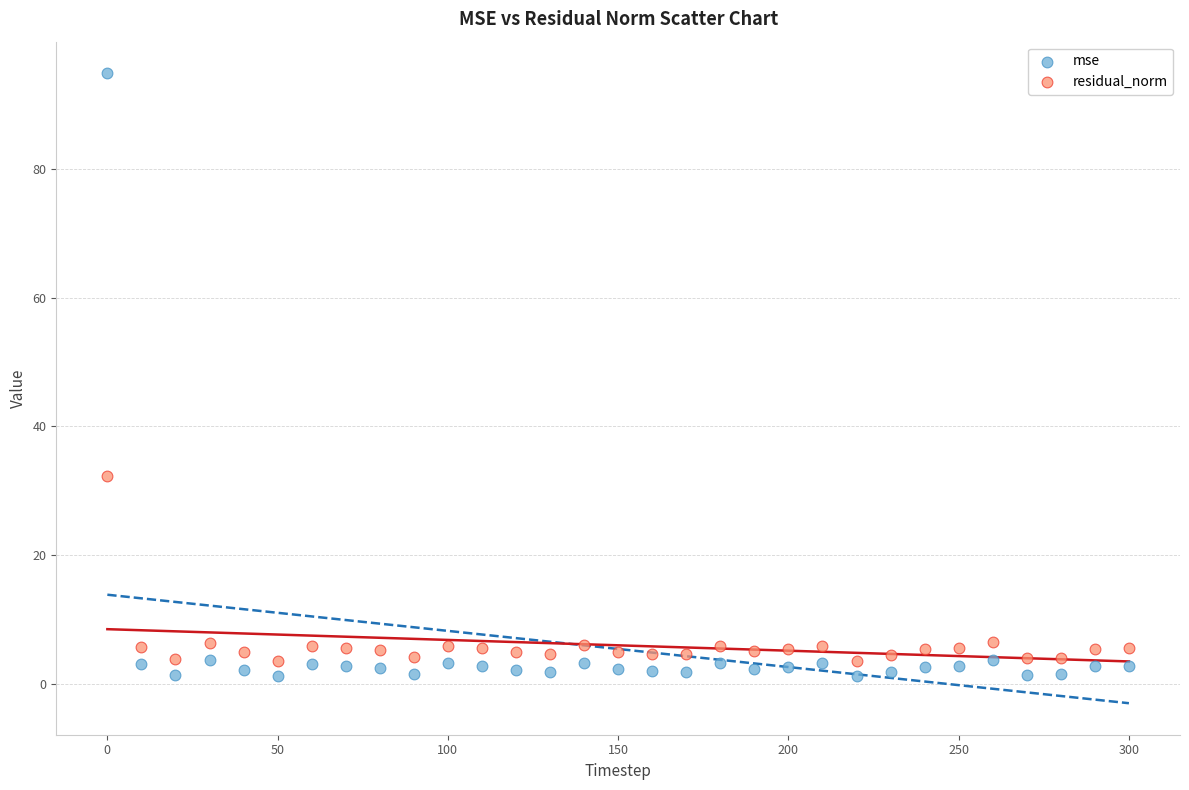

Which series has the widest spread of Y values?

mse